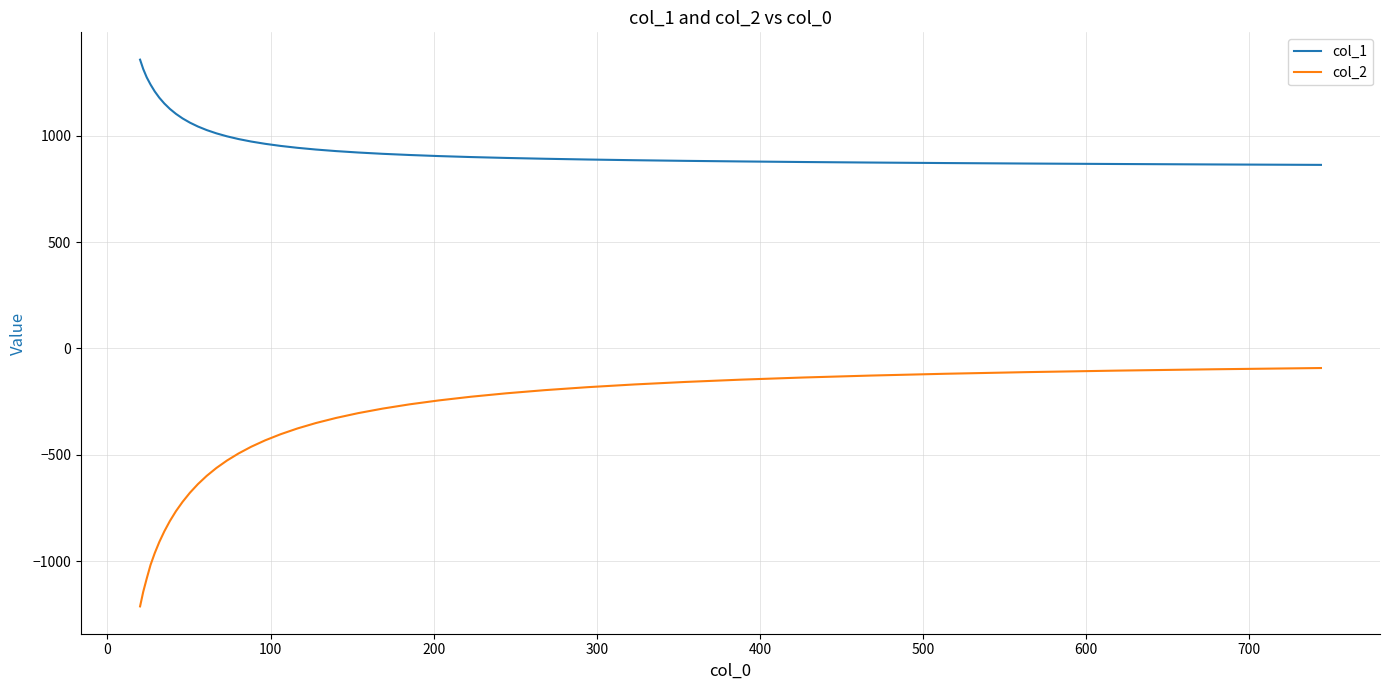

How many lines are shown in the chart?

2